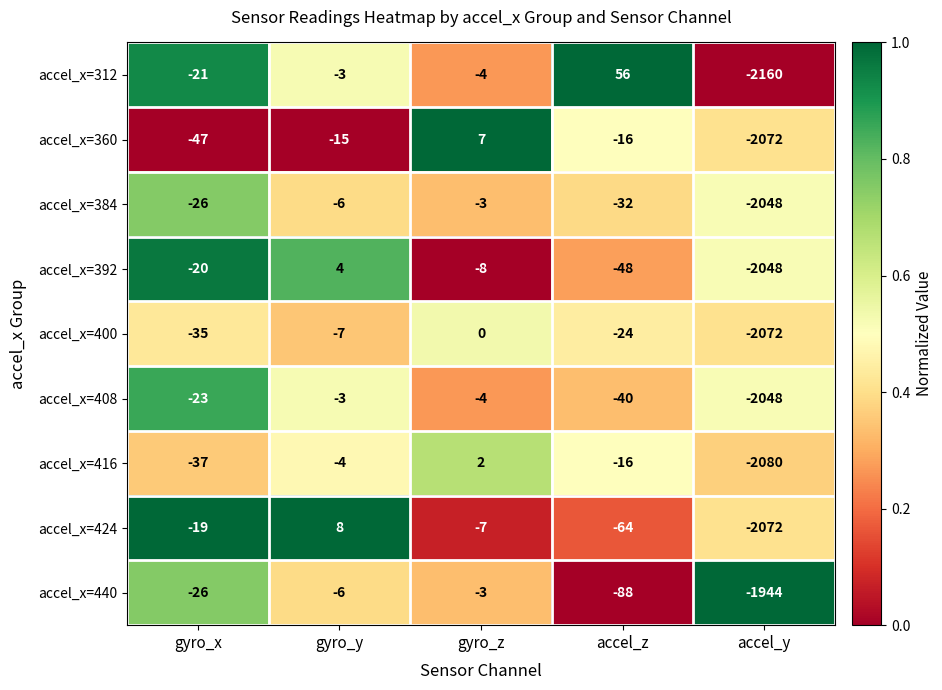

Is it true that accel_x=416 equals -2080 at accel_y?

True